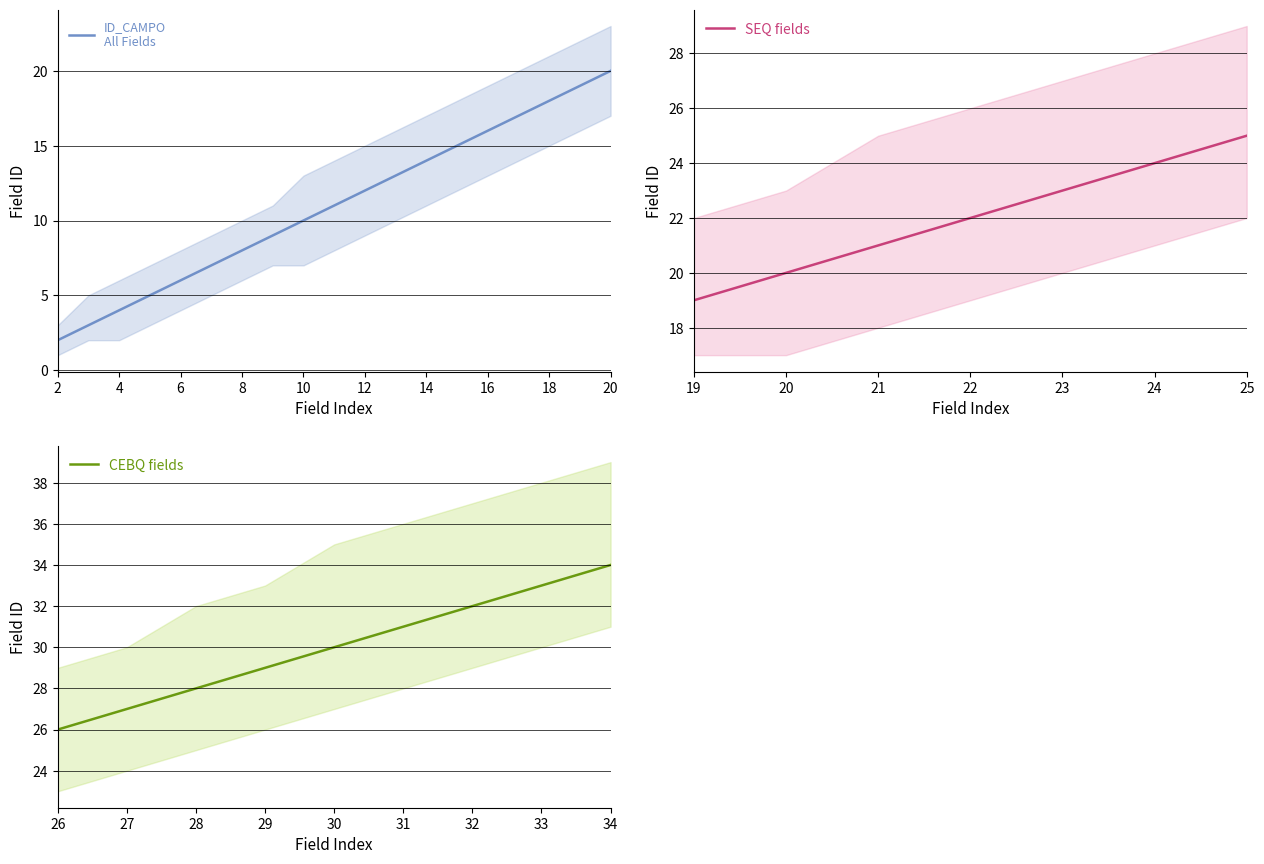

How many data points does each series have?

19